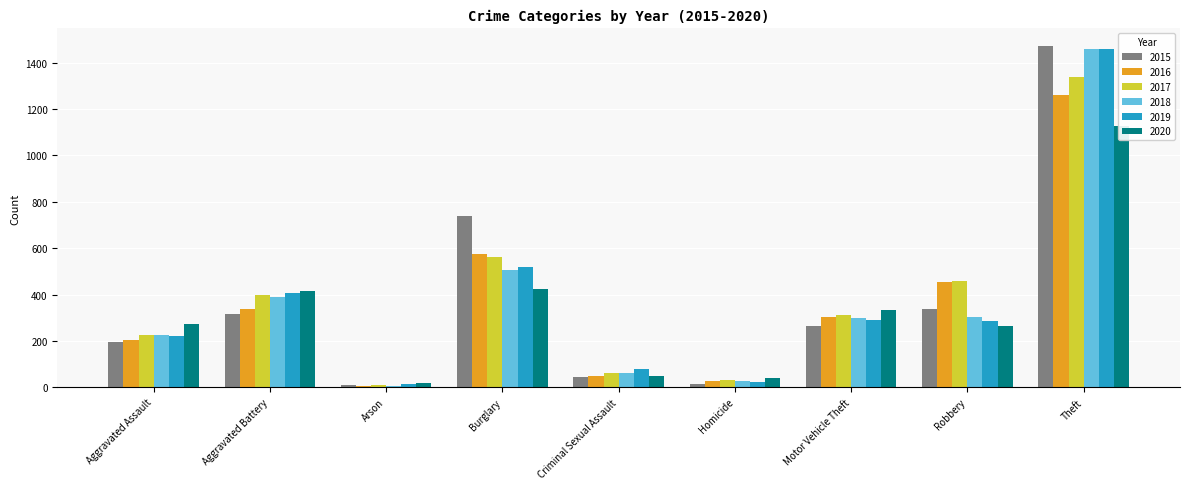

List the labels in order of 2016 value, smallest first.

Arson, Homicide, Criminal Sexual Assault, Aggravated Assault, Motor Vehicle Theft, Aggravated Battery, Robbery, Burglary, Theft